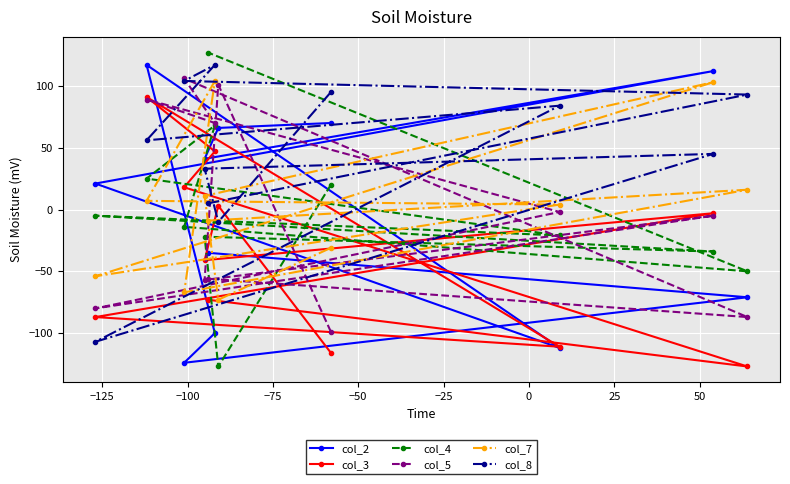

What is the highest value of the col_2 series?

117